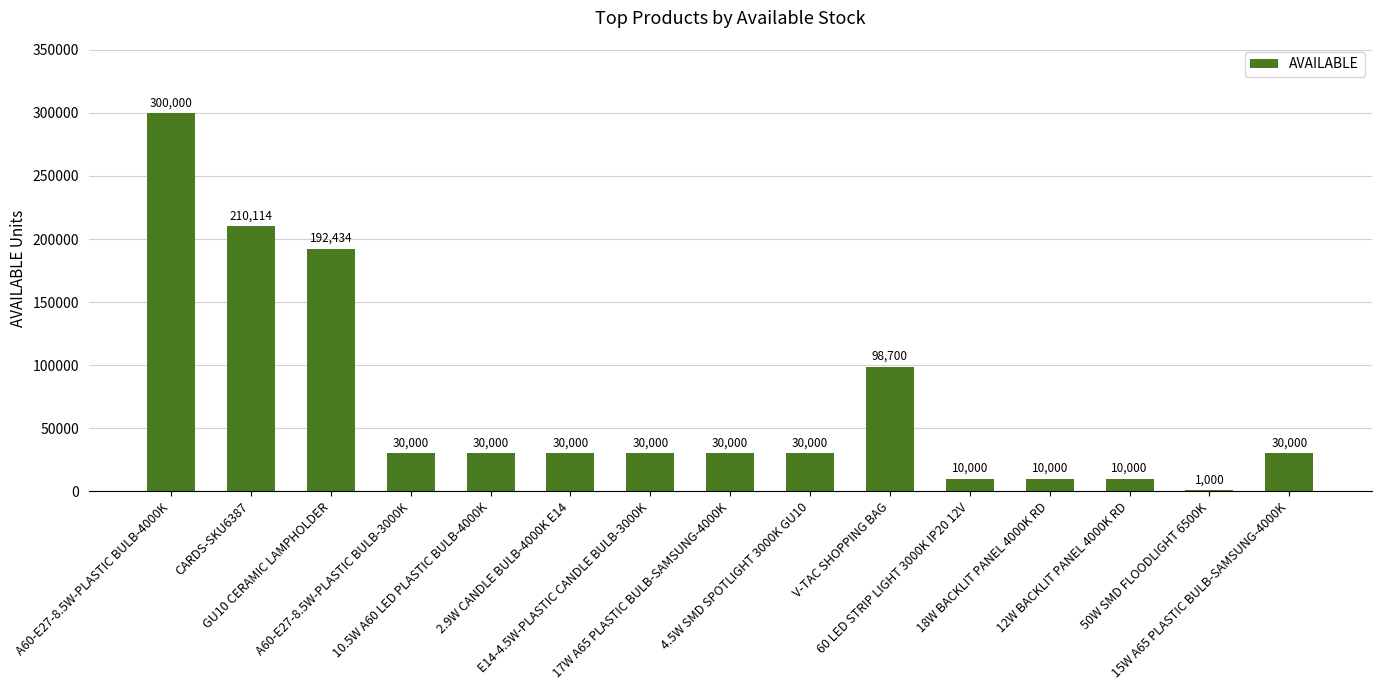

At which label is the value closest to 150500?

GU10 CERAMIC LAMPHOLDER